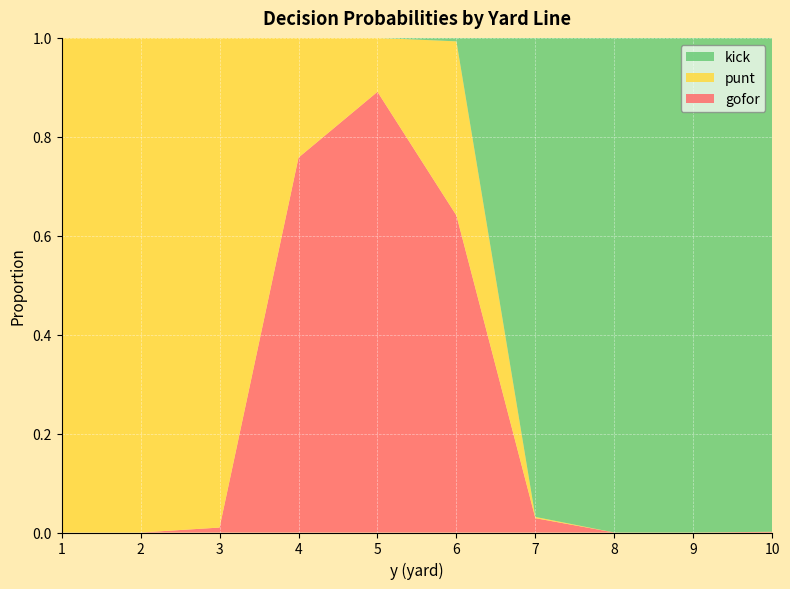

Reading left to right, transcribe all the data shown in this chart.

gofor: 0.0	0.0	0.0	0.8	0.9	0.6	0.0	0.0	0.0	0.0
punt: 1.0	1.0	1.0	0.2	0.1	0.4	0.0	0.0	0.0	0.0
kick: 0.0	0.0	0.0	0.0	0.0	0.0	1.0	1.0	1.0	1.0